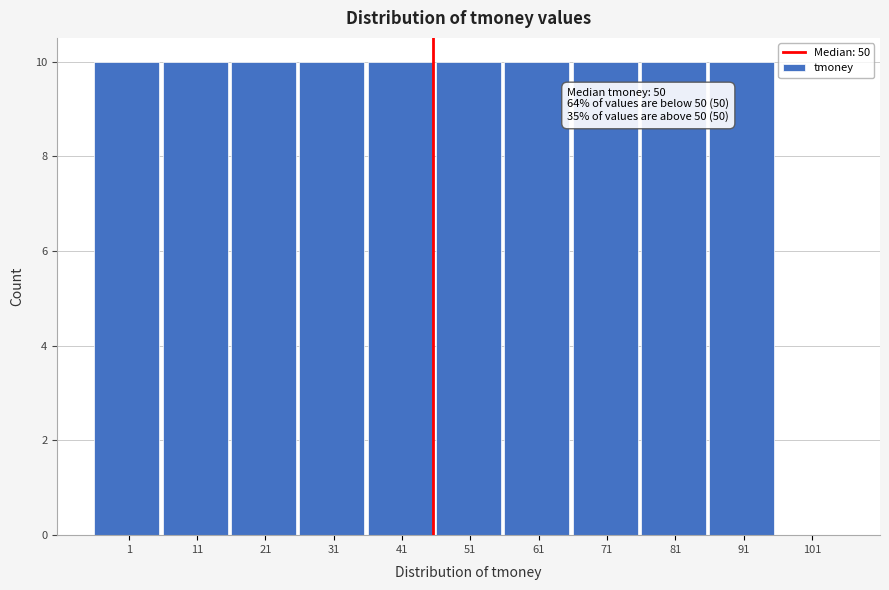

Reading left to right, transcribe all the data shown in this chart.

1=10	11=10	21=10	31=10	41=10	51=10	61=10	71=10	81=10	91=10	101=0